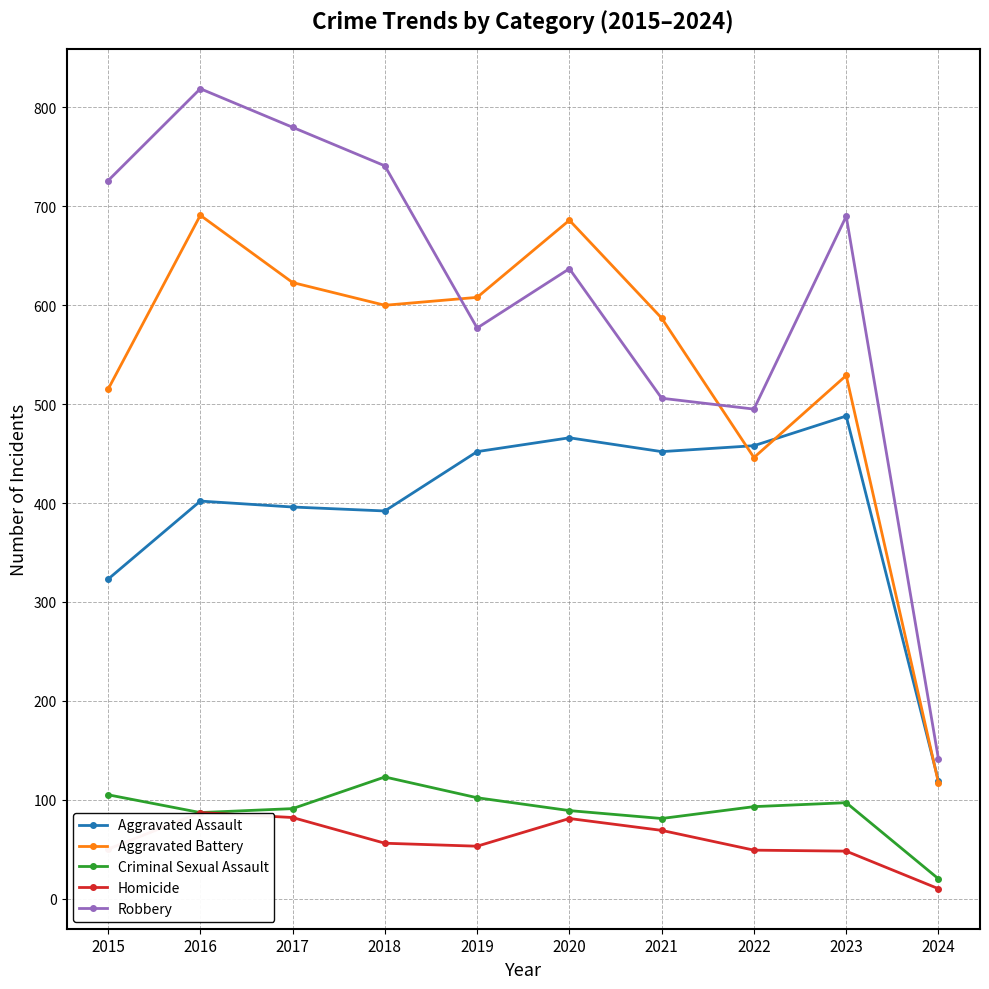

List the series in order of their peak value, lowest first.

Homicide, Criminal Sexual Assault, Aggravated Assault, Aggravated Battery, Robbery